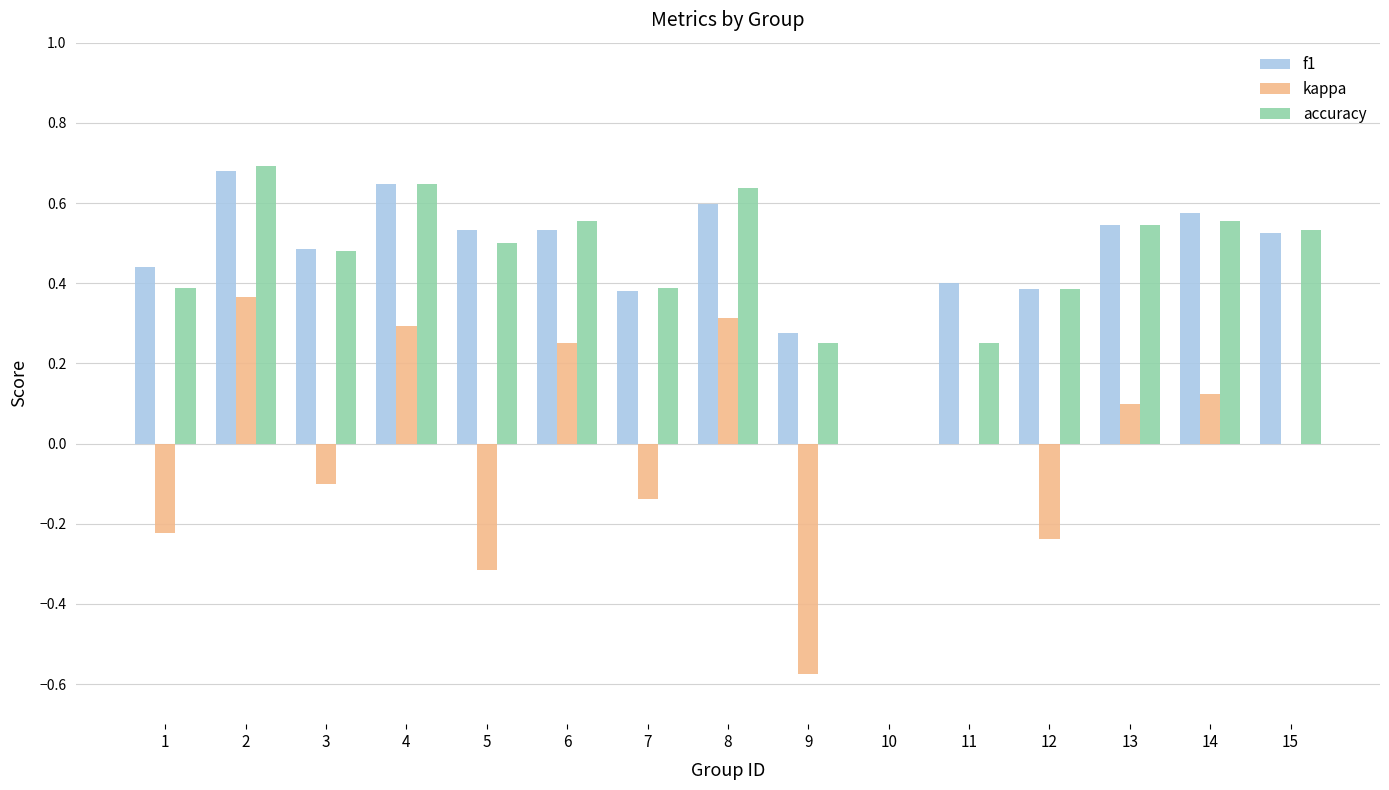

The f1 series shows 0.9 at 5. True or false?

False